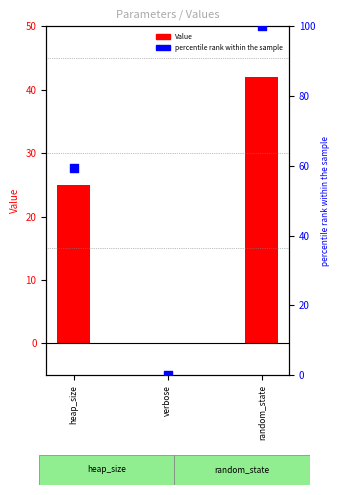

What is the ratio of the value at random_state to the value at heap_size?

1.7